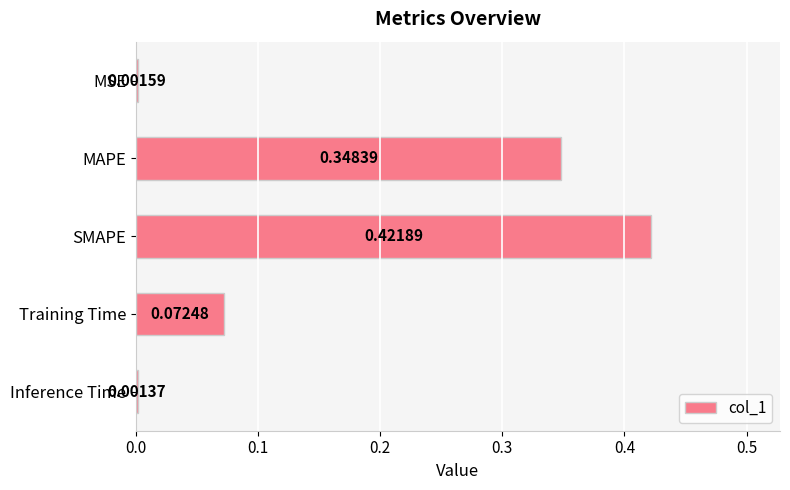

What is the sum of all values?

0.8